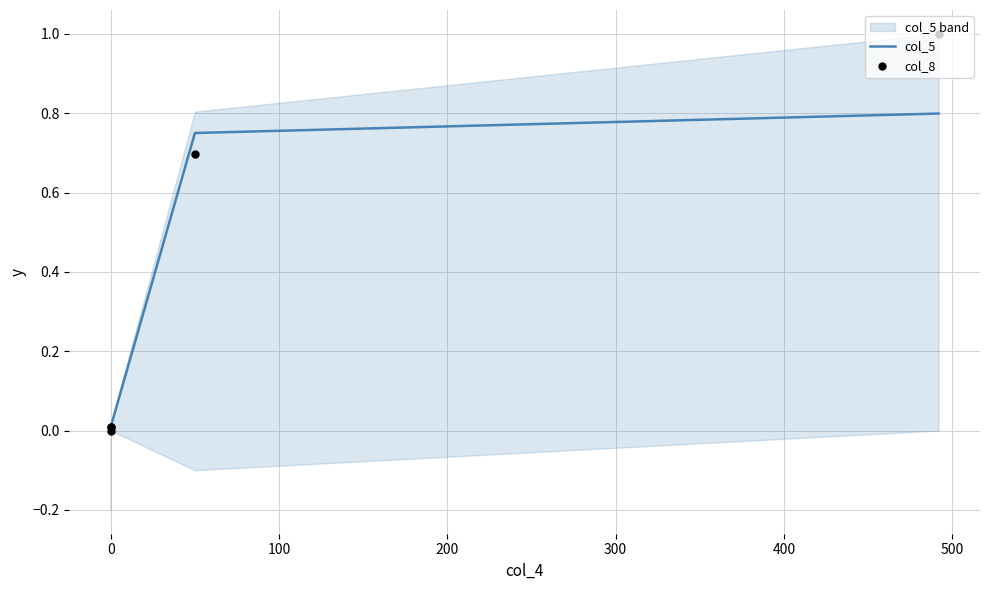

Which series has the widest spread of Y values?

col_8